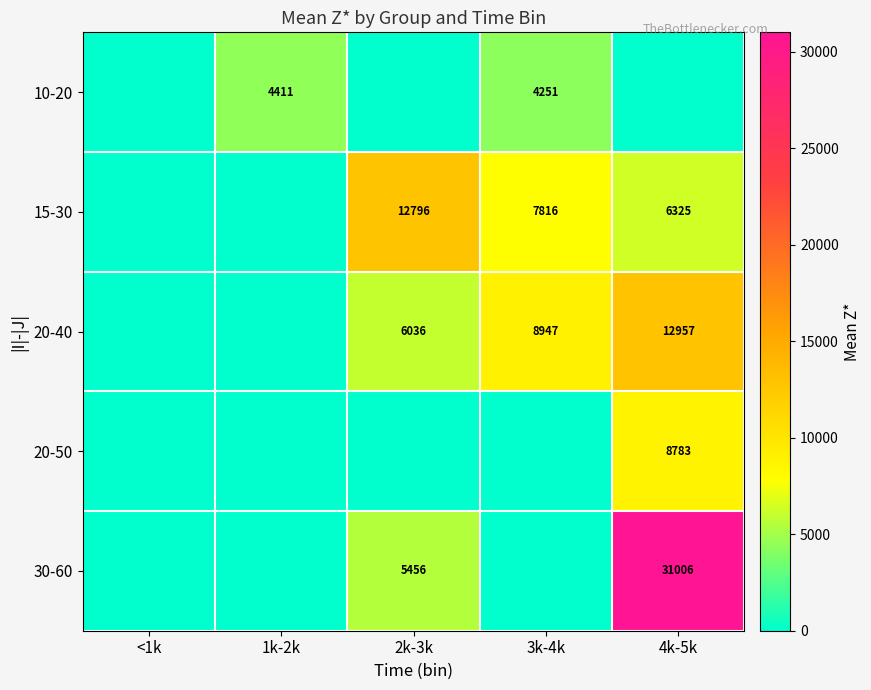

What is the sum of the 20-40 values at 3k-4k and 2k-3k?

14983